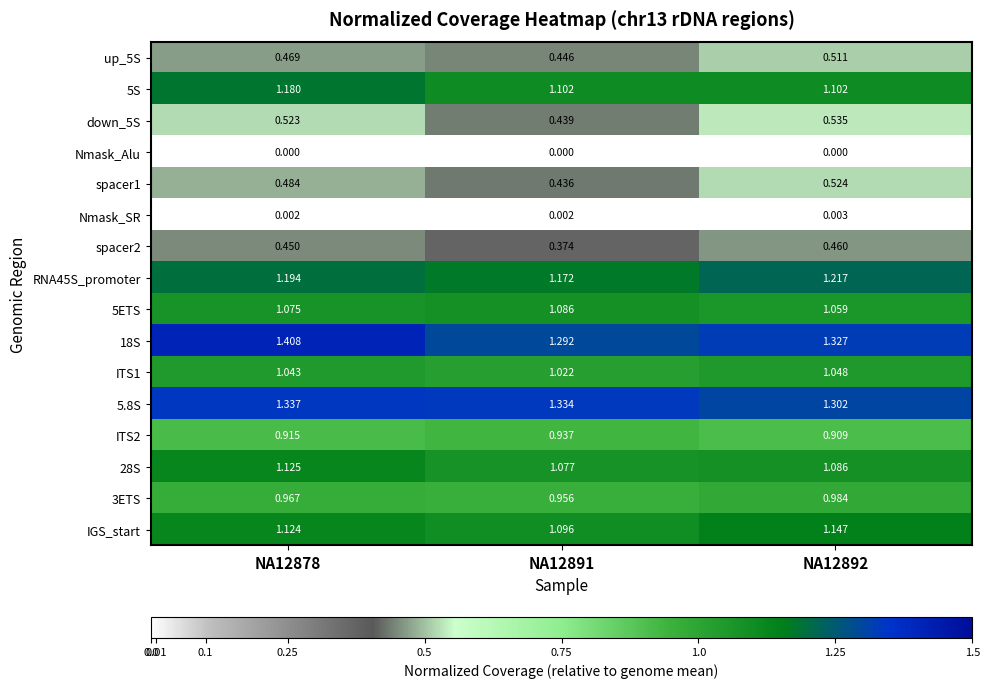

Is the value of IGS_start at NA12891 greater than the value of 28S at NA12892?

Yes